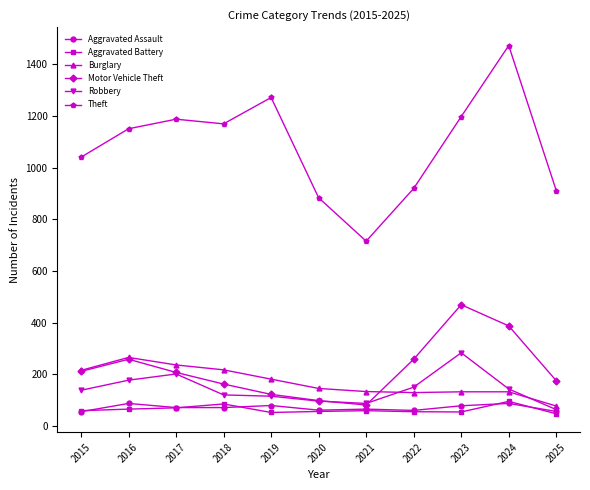

True or false: Theft and Aggravated Assault cross at least once.

False